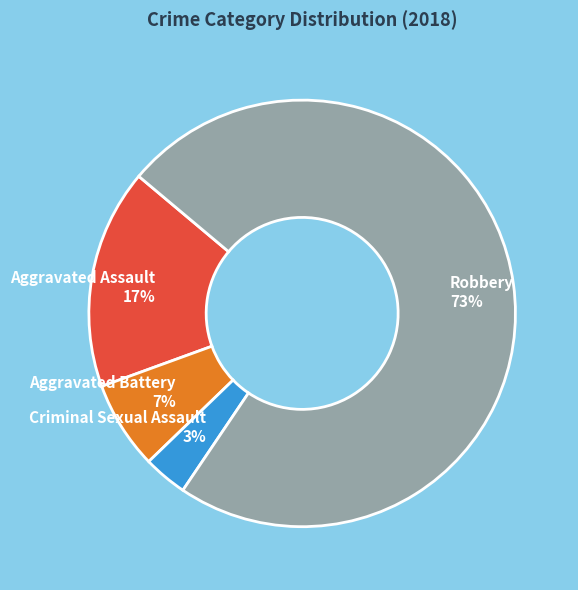

True or false: Aggravated Assault accounts for 17% of the total.

True